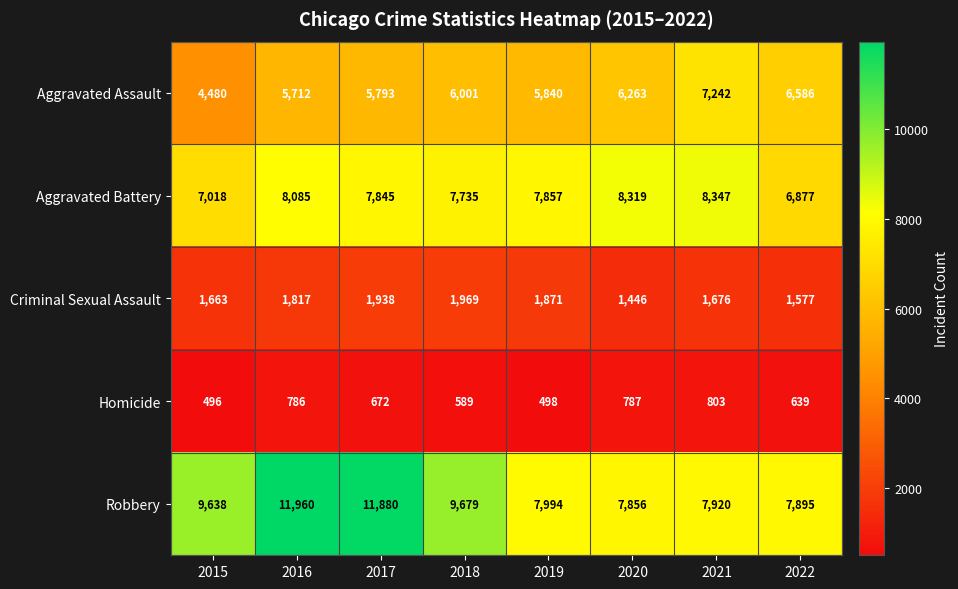

Read the Robbery value at 2020, to the nearest 100.

7900